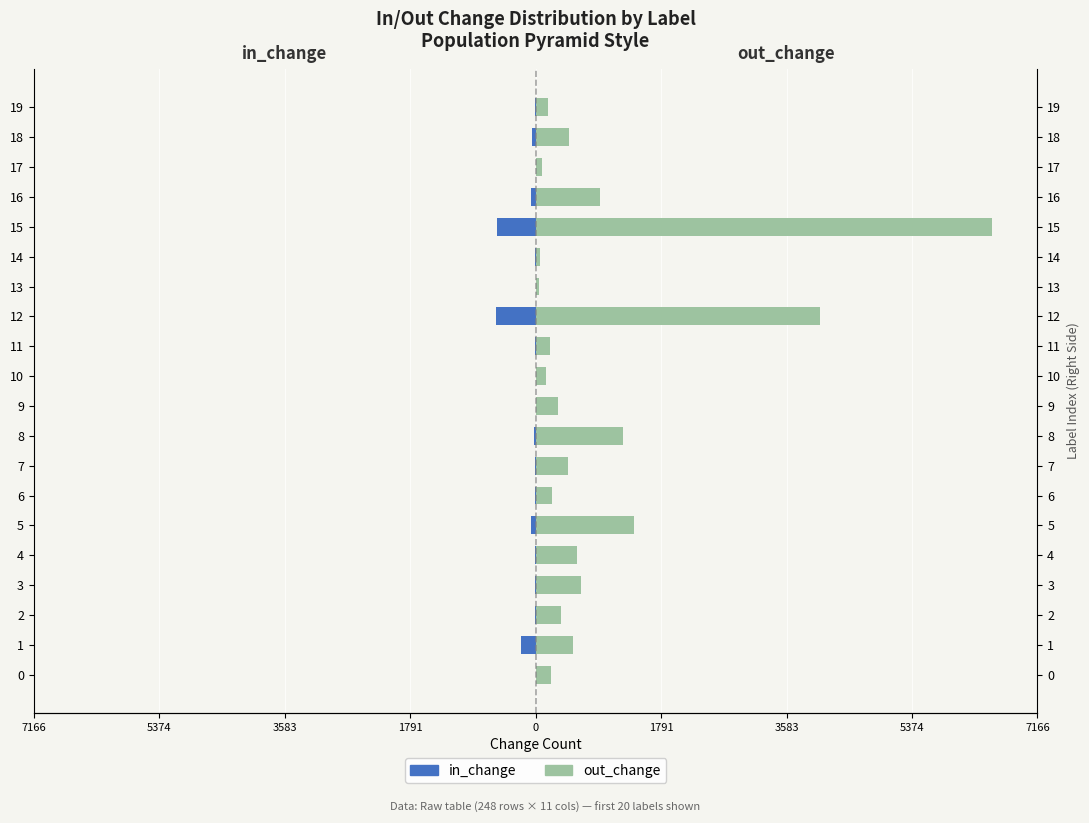

Which series has the widest spread of values?

out_change